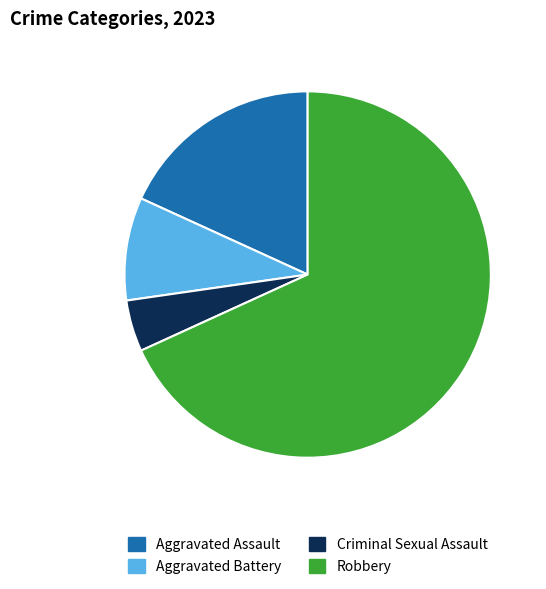

What is the largest slice in the pie chart?

Robbery